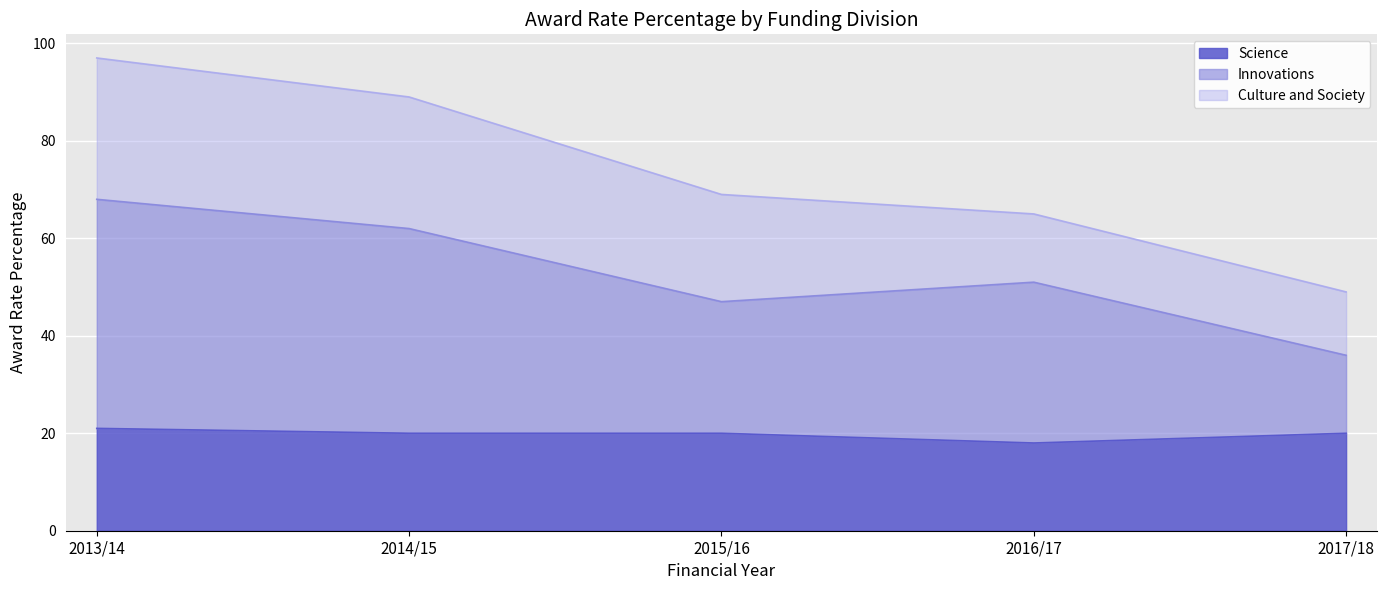

At which category is the sum across all series the highest?

2013/14